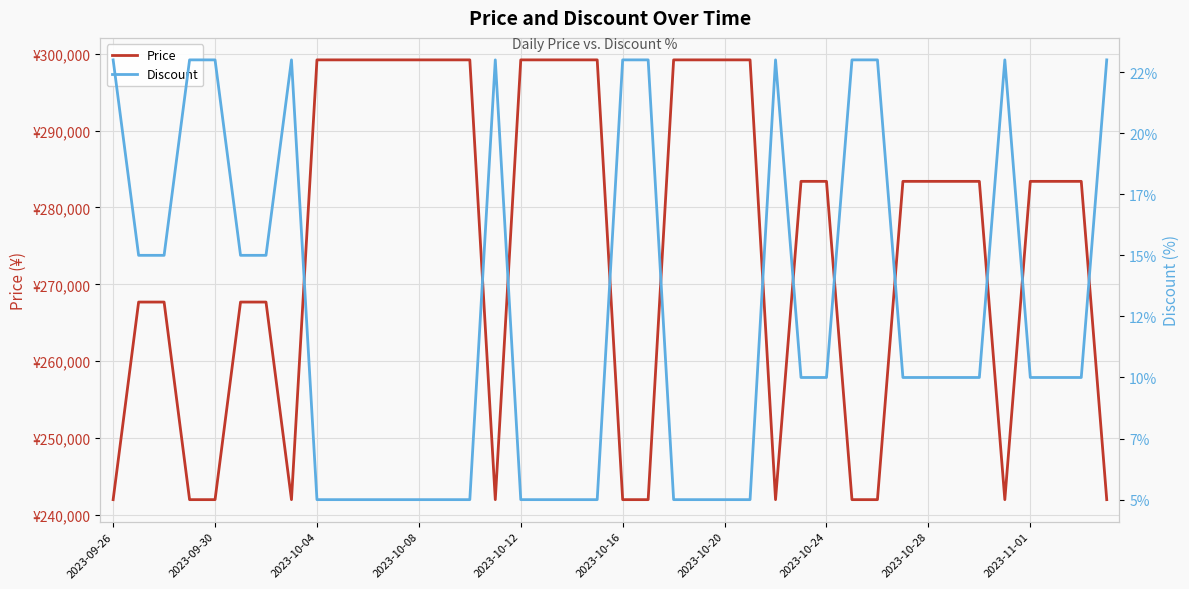

What is the smallest value displayed?

5